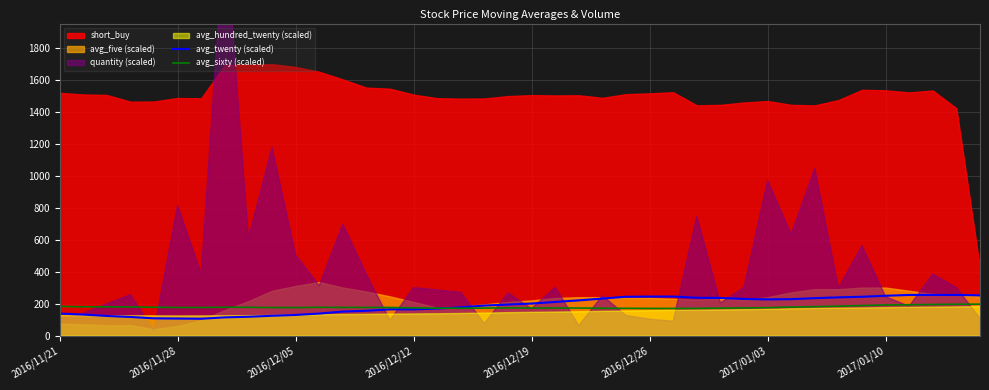

Where does the avg_sixty (scaled) series first go above 175?

2016/11/21